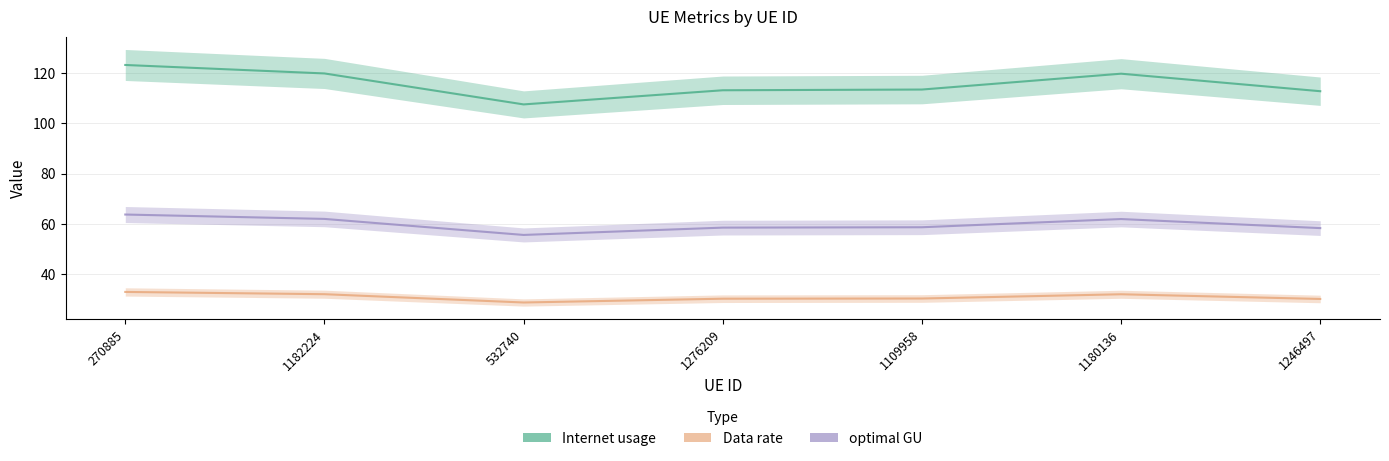

Which series has the largest range (max minus min)?

Internet usage